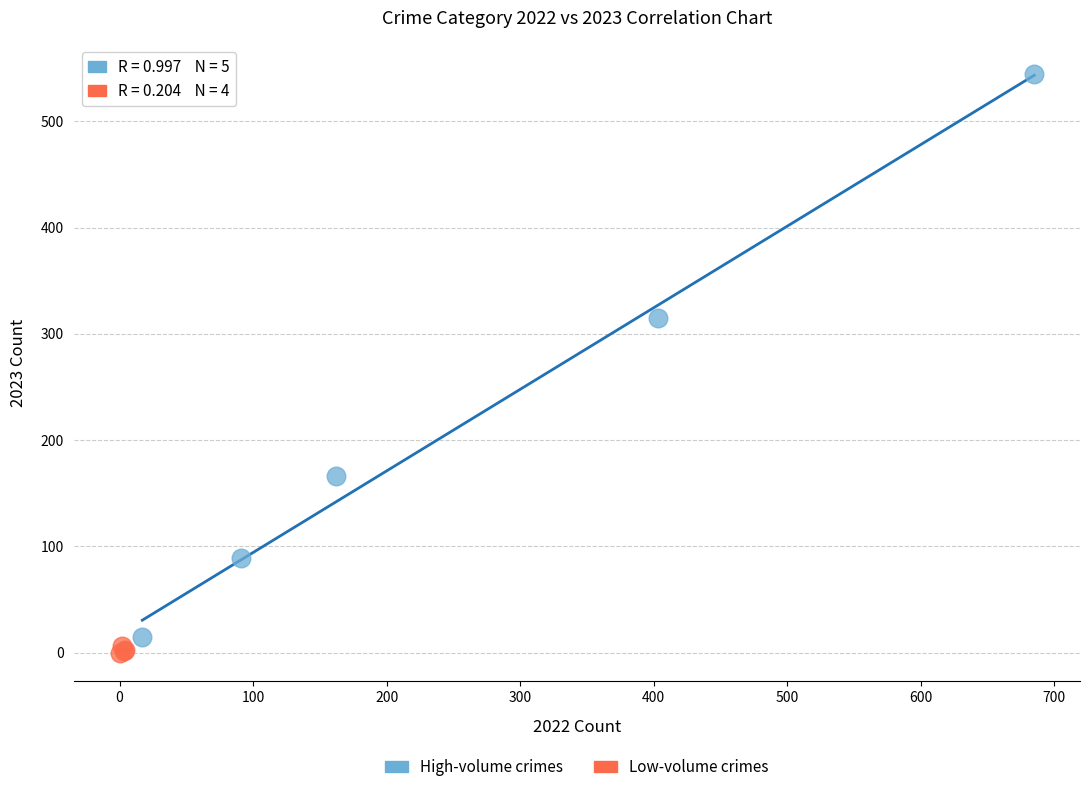

Which series has the largest Y range (max minus min)?

High-volume crimes